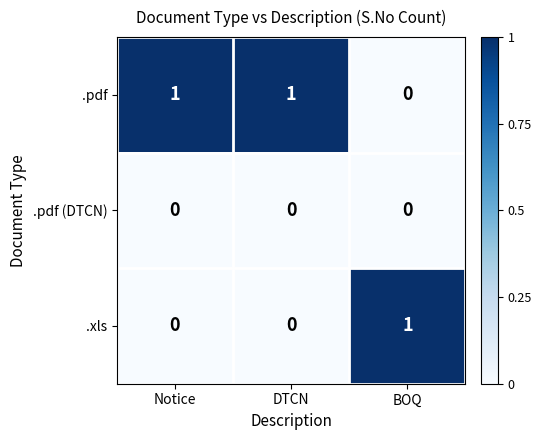

Which category has the lowest value in the .pdf series?

BOQ